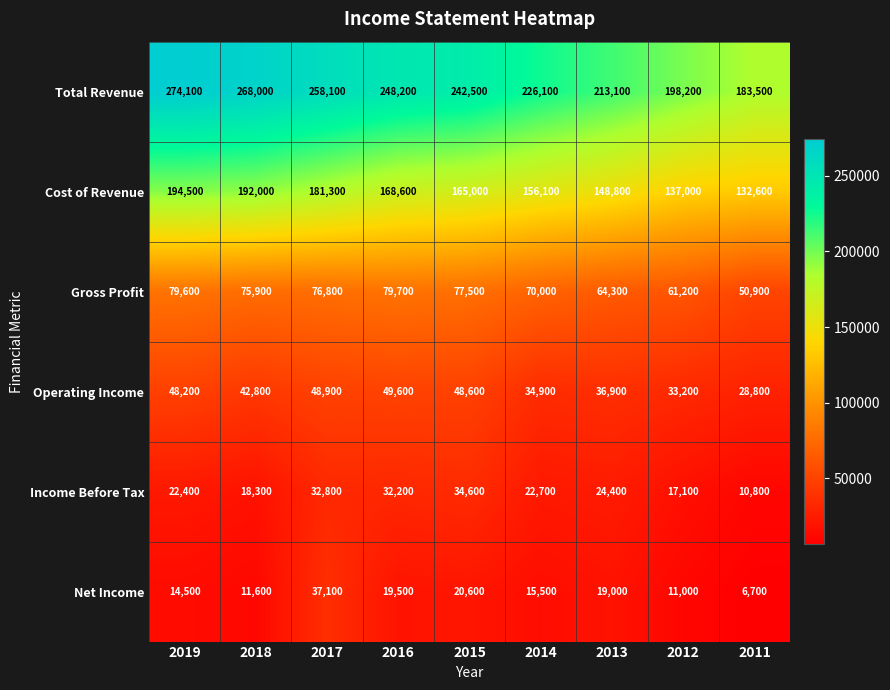

What is the maximum value shown in the chart?

274100